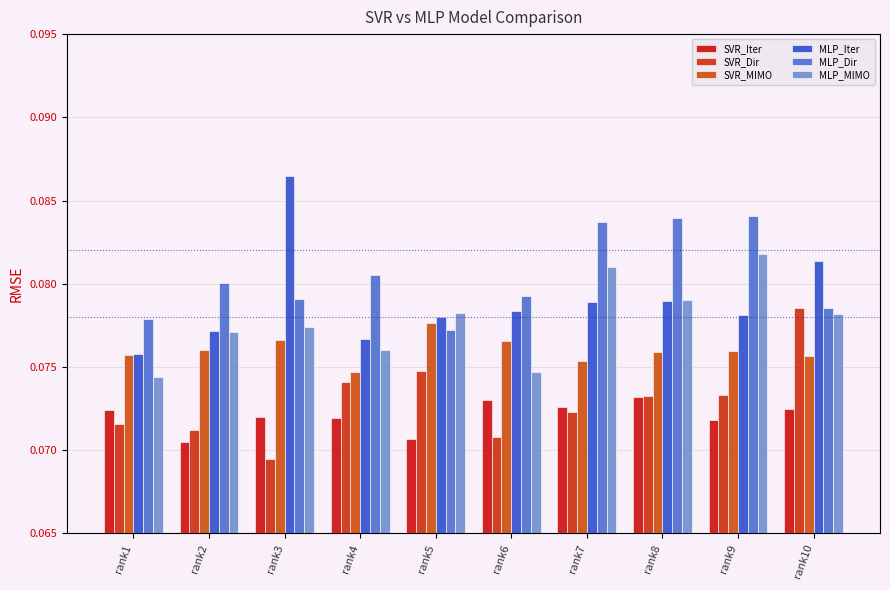

What is the value of the MLP_Iter bar at the 8th from the left?

0.1